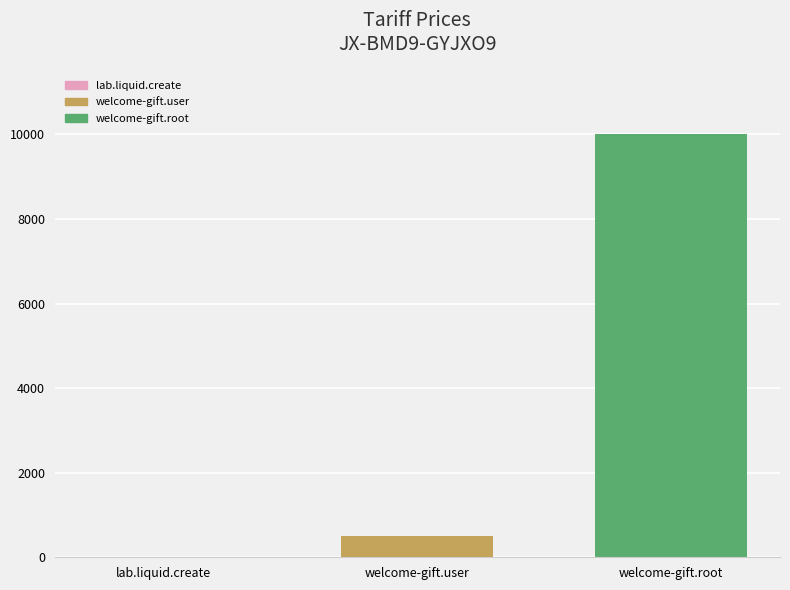

At which label is the value closest to 5005?

welcome-gift.user